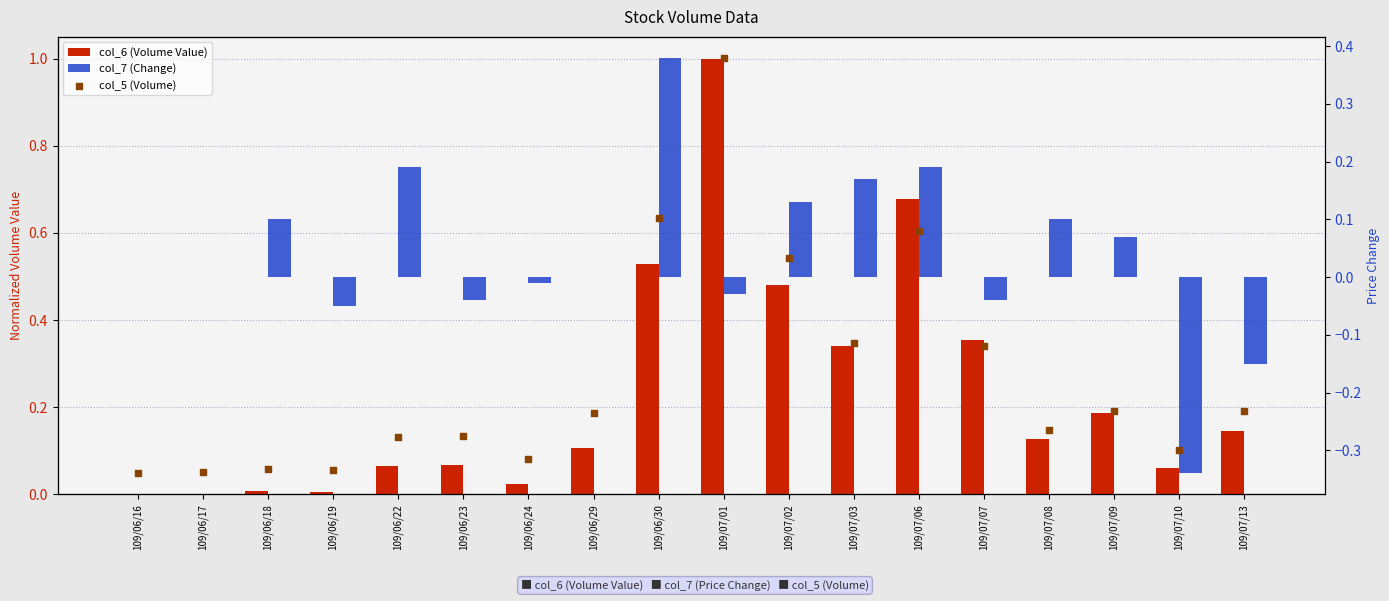

Is the value of col_7 (Change) at 109/07/02 greater than the value of col_5 (Volume) at 109/07/07?

No